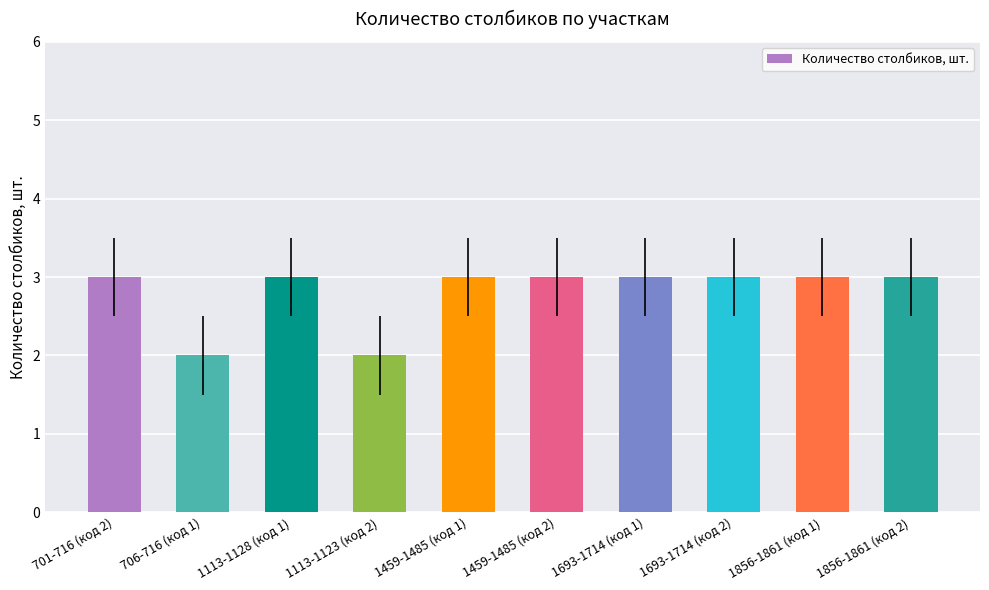

What is the maximum value shown in the chart?

3